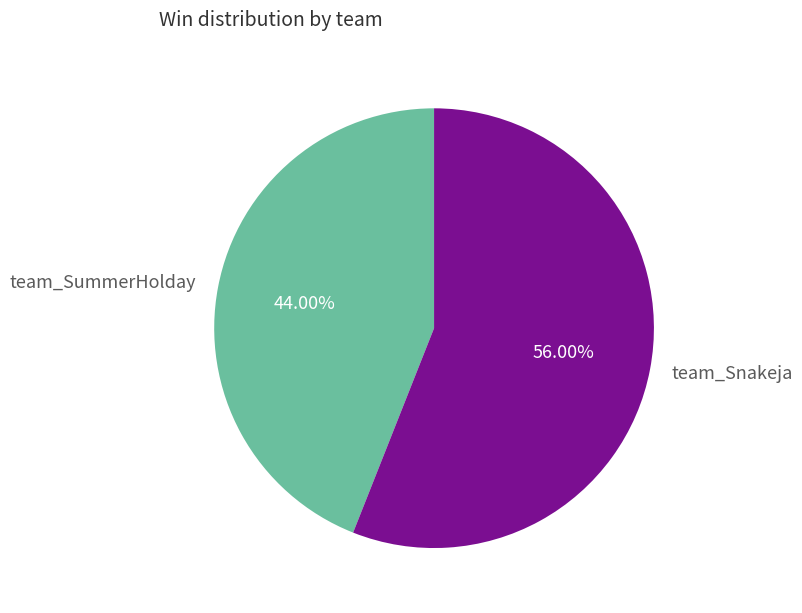

Is there any slice that represents more than half of the pie?

Yes